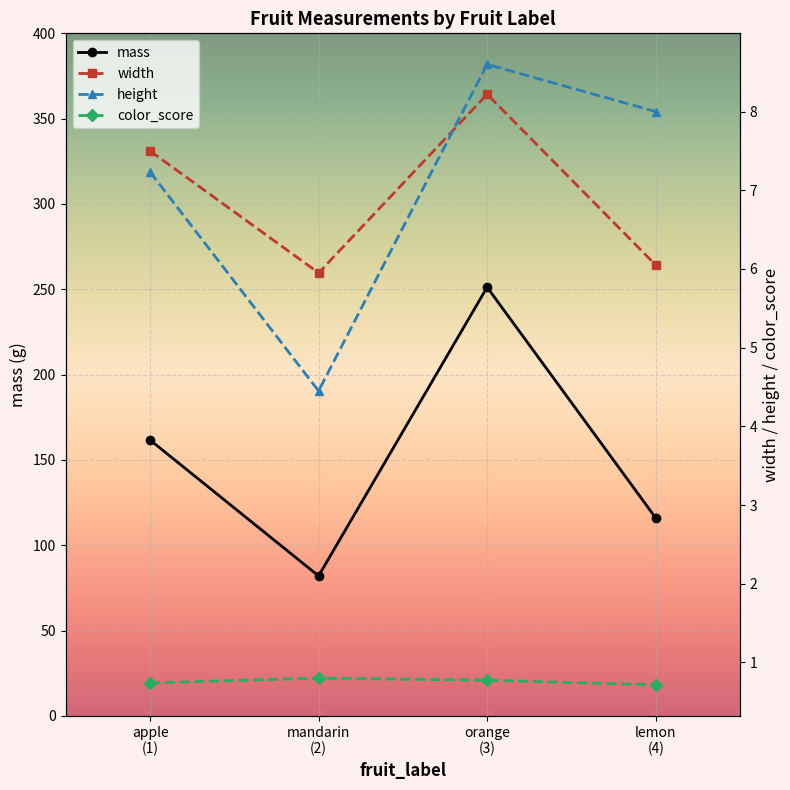

Reading left to right, what are all the values shown in this chart?

mass: apple
(1)=161.7	mandarin
(2)=82.0	orange
(3)=251.2	lemon
(4)=116.0
width: apple
(1)=7.5	mandarin
(2)=6.0	orange
(3)=8.2	lemon
(4)=6.0
height: apple
(1)=7.2	mandarin
(2)=4.4	orange
(3)=8.6	lemon
(4)=8.0
color_score: apple
(1)=0.7	mandarin
(2)=0.8	orange
(3)=0.8	lemon
(4)=0.7